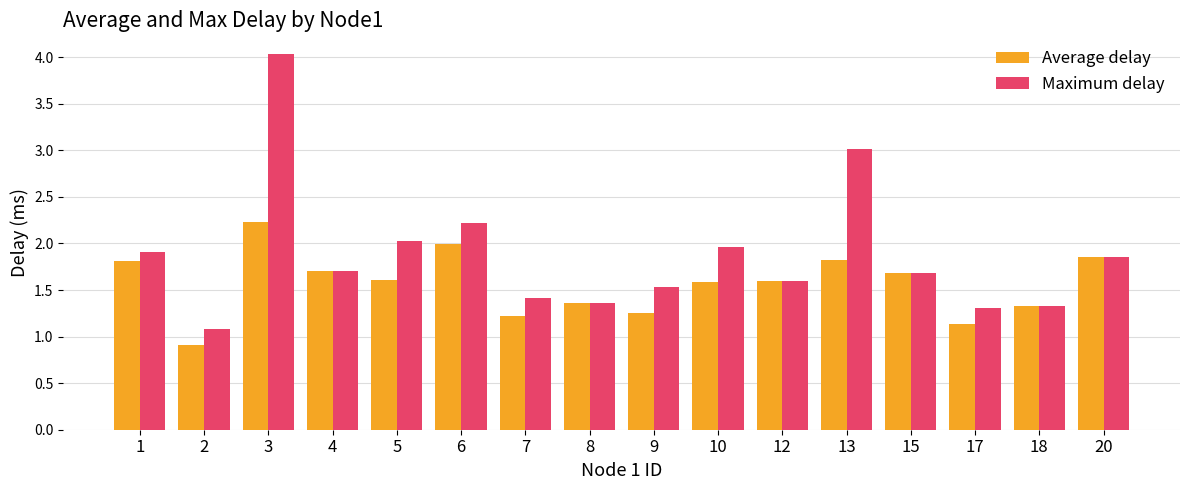

What is the difference between the maximum and second lowest values in the Average delay series?

1.1